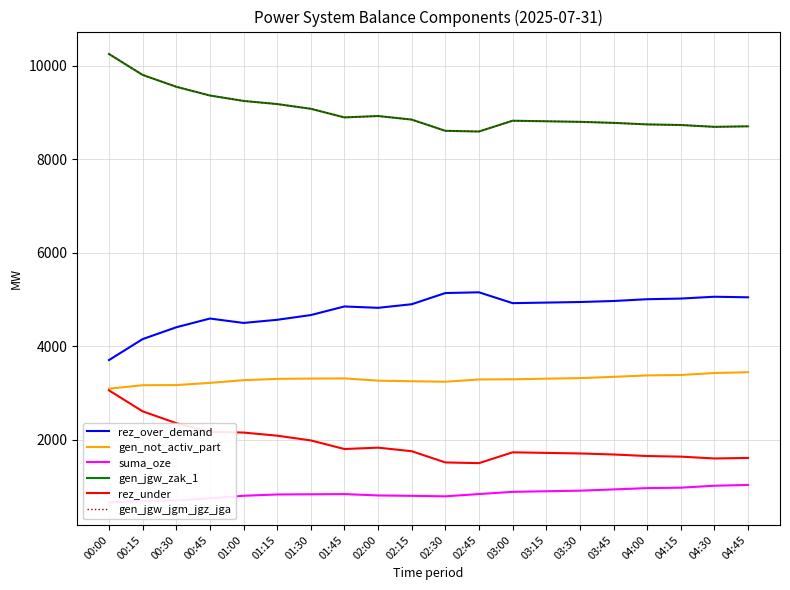

Between 02:15 and 04:45, which series saw the biggest shift?

suma_oze